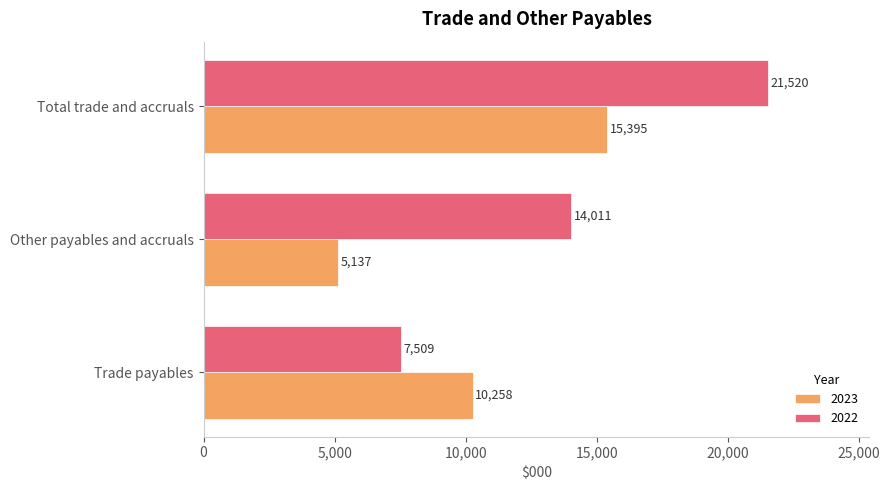

List the series in order of their overall mean, highest first.

2022, 2023